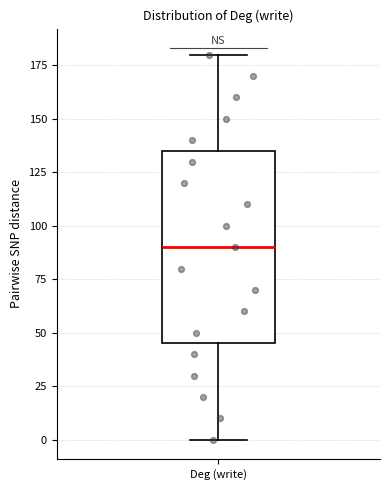

Transcribe this box plot: give where the median line is, the range the box spans, and where the two whiskers end, as read against the y-axis. The values are not printed on the chart, so give them approximately, as read against the axis.

median 90, box 45 to 135, whiskers 0 to 180